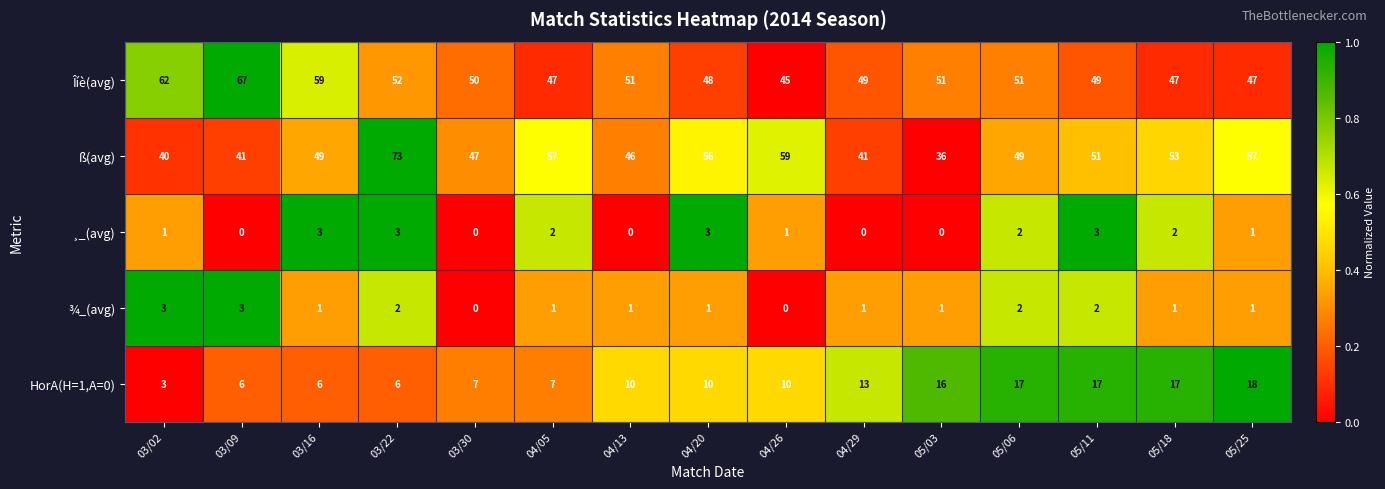

Is it true that ¸_(avg) equals 2 at 04/20?

False